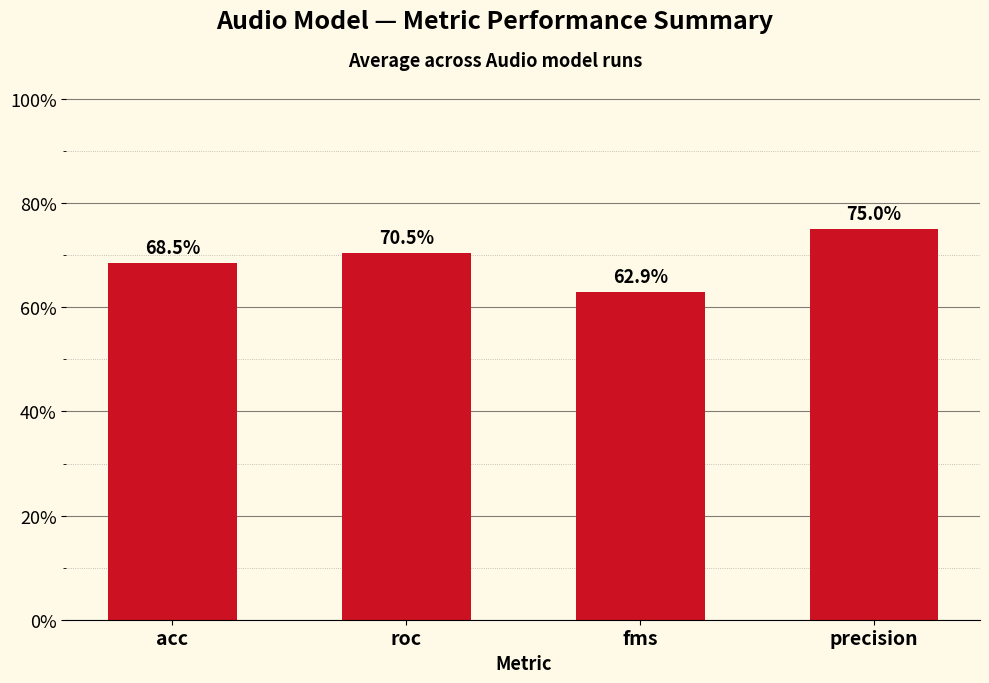

Are the bars horizontal?

No